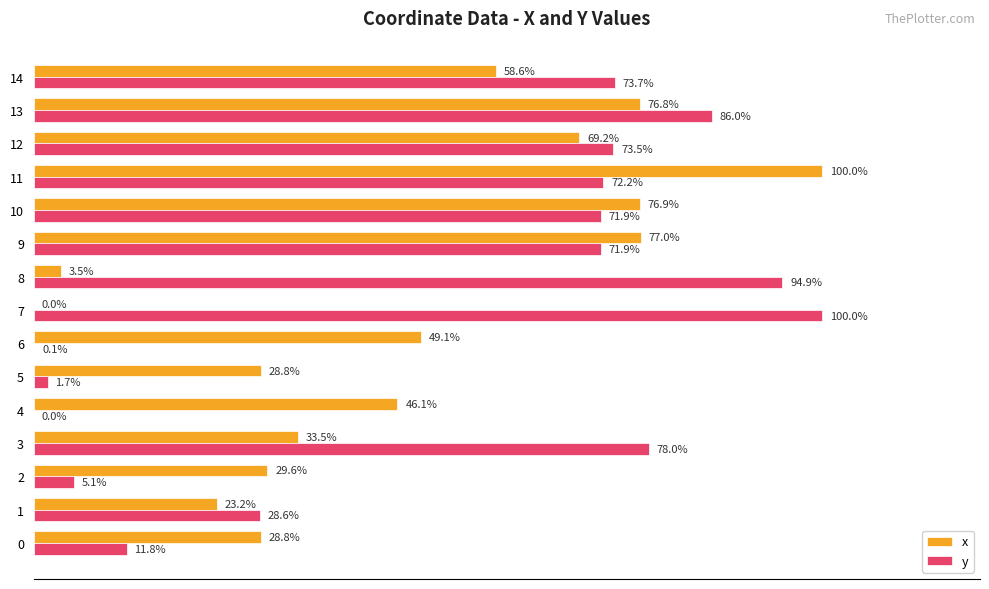

Which series changed the most between 0 and 3?

y